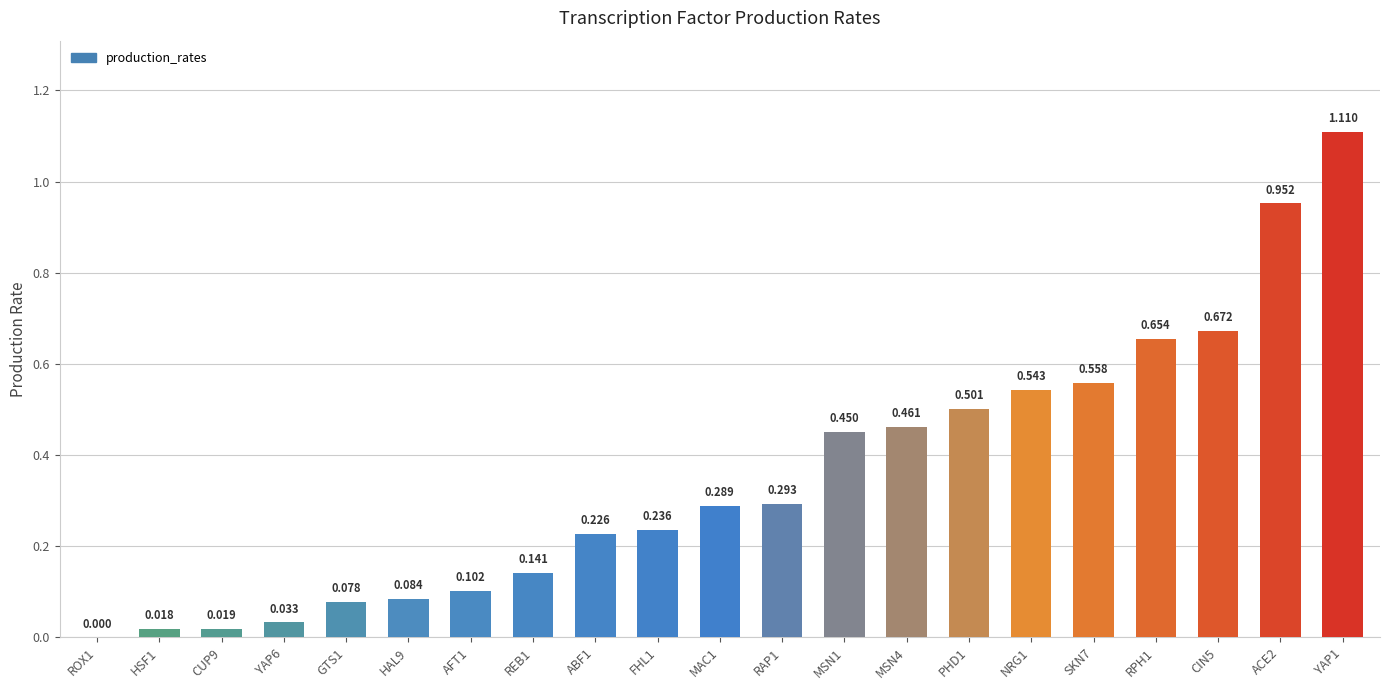

What is the value of the 20th bar from the left?

1.0